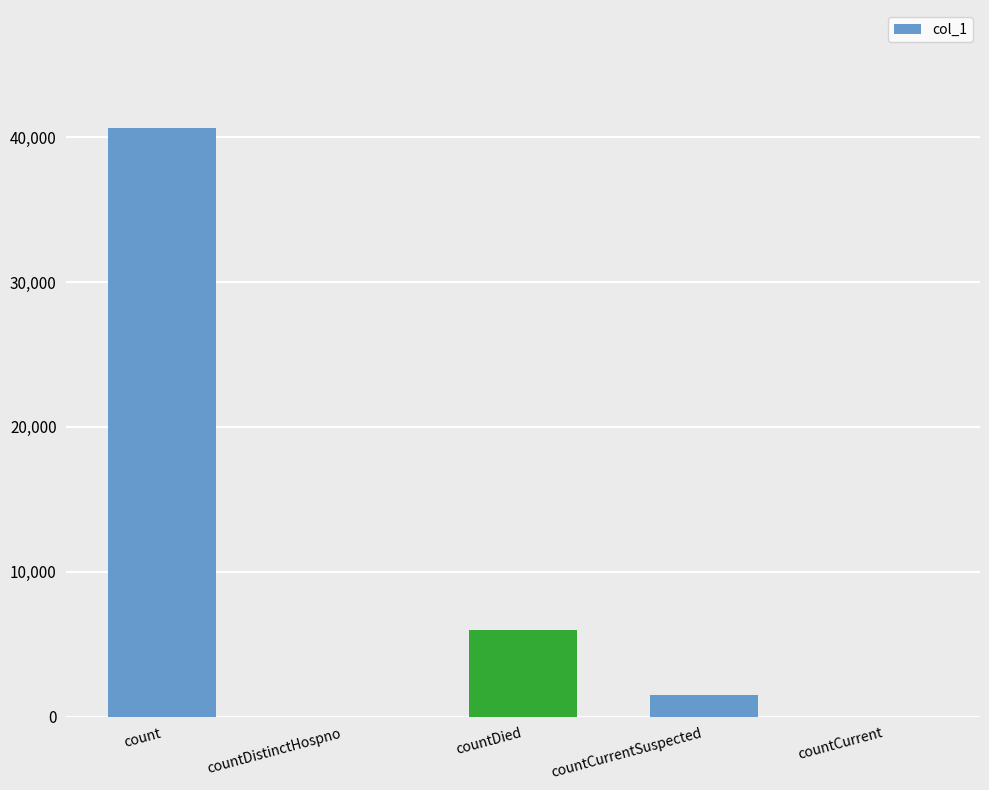

What is the sum of all values?

48096